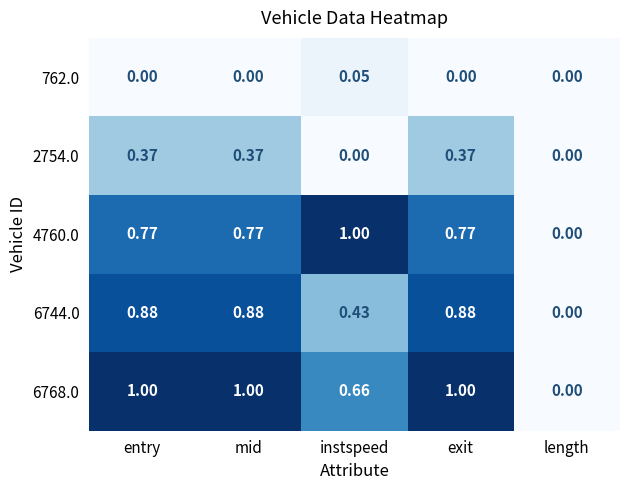

Is the value of 6744.0 at exit greater than the value of 762.0 at exit?

Yes